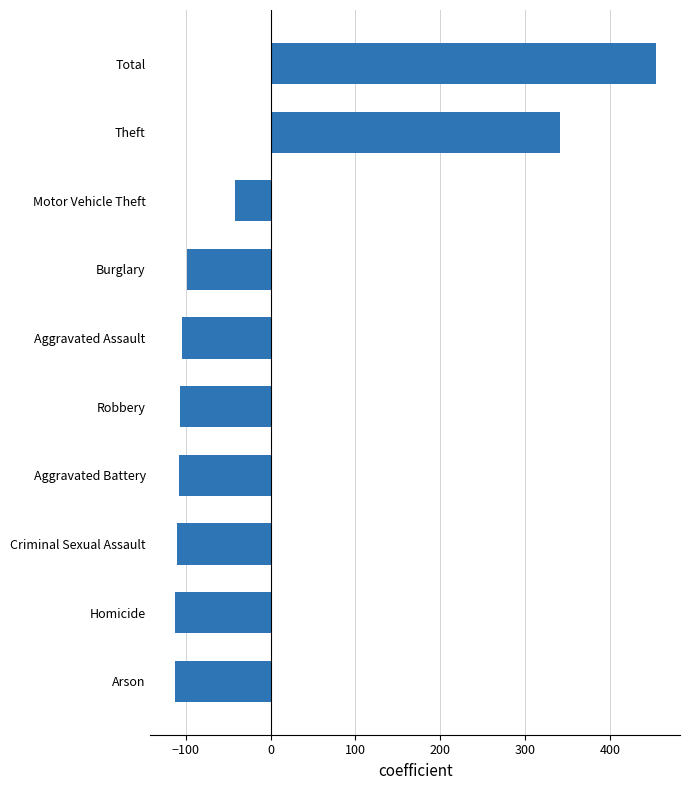

What is the sum of the values at Arson and Theft?

227.5